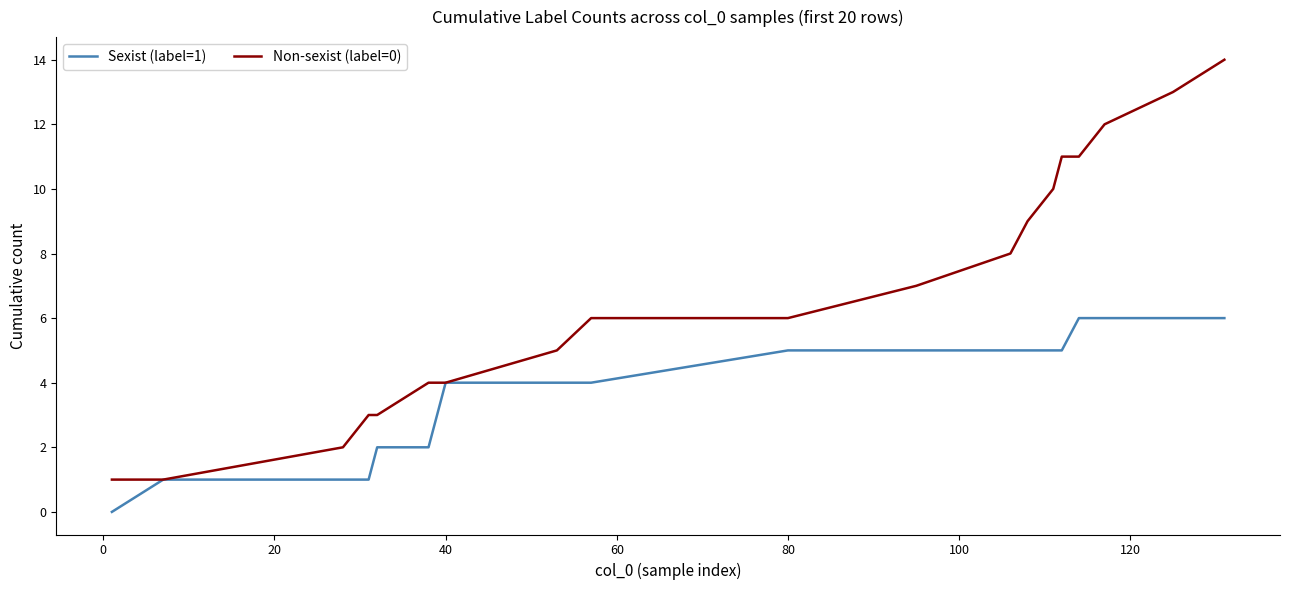

How many series are shown in this chart?

2